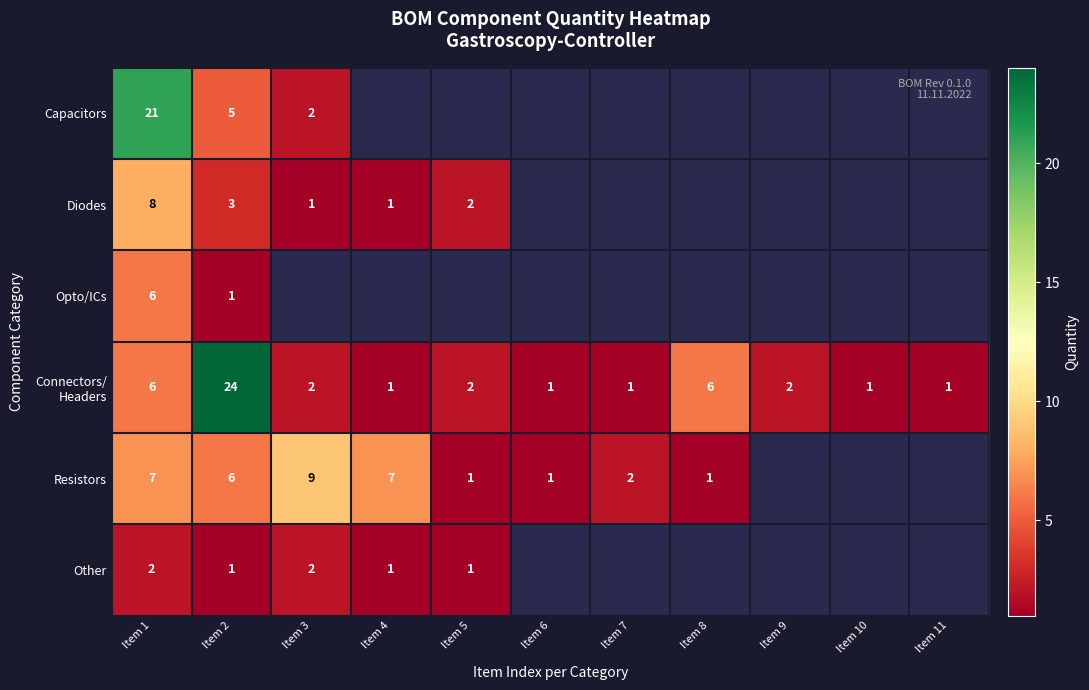

What is the total value across all series at Item 2?

40